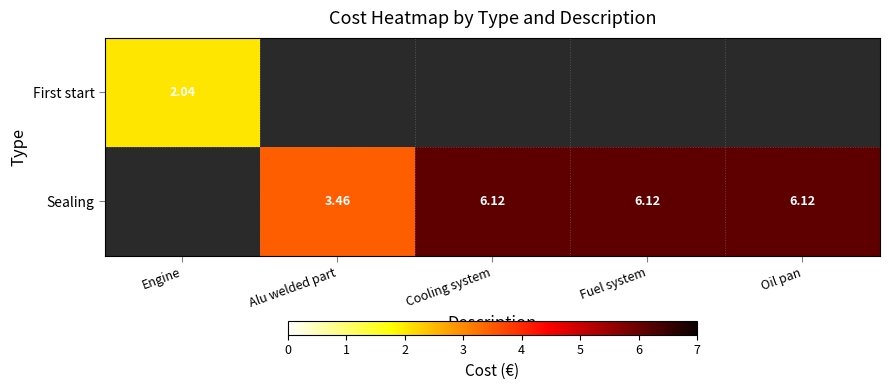

Count the Sealing values in the range 3 to 6.

1